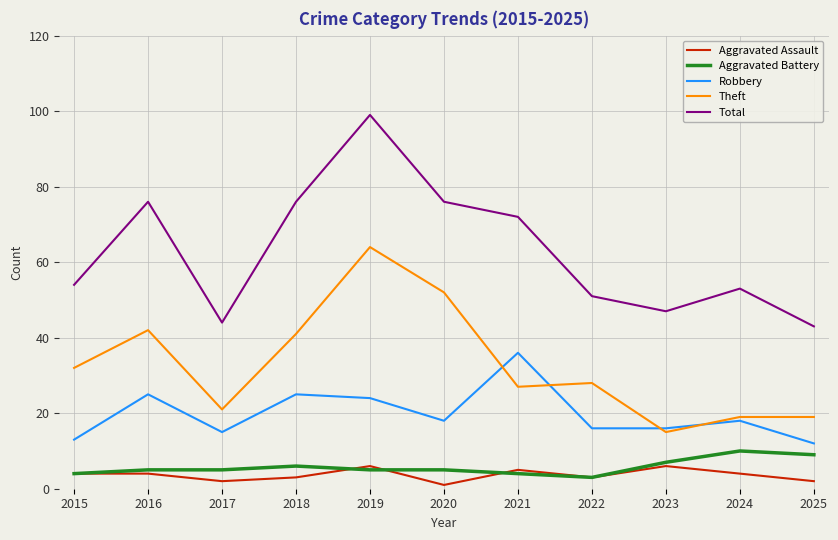

What is the sum of all Aggravated Assault values?

40